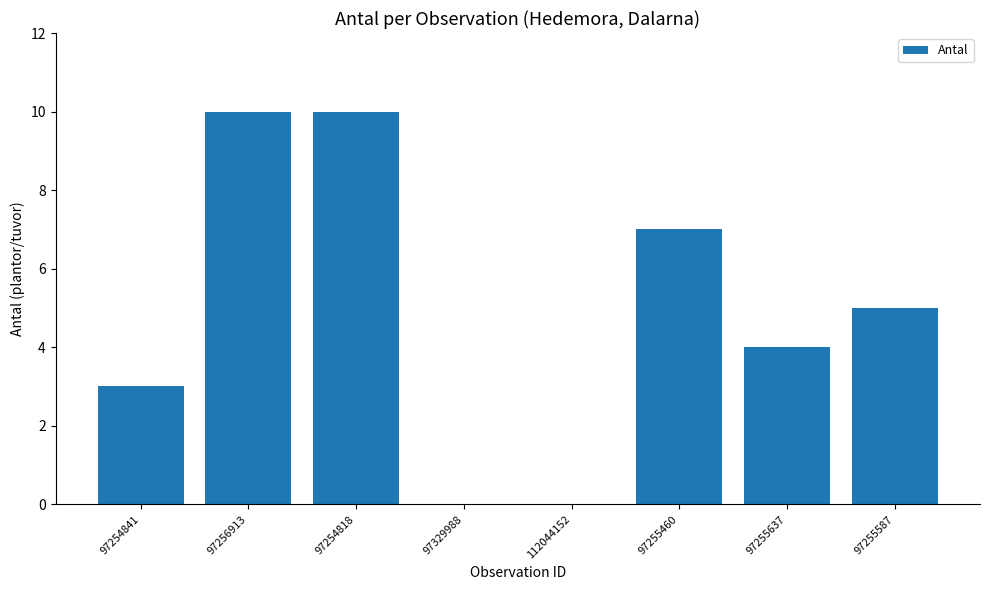

What is the sum of all values?

39